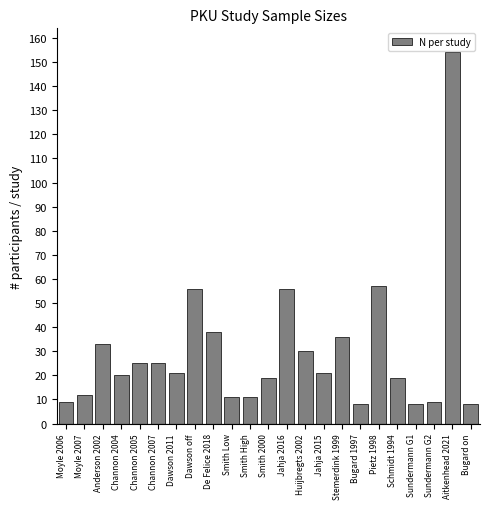

Reading right to left, extract all data points from this chart.

Bugard on=8	Aitkenhead 2021=154	Sundermann G2=9	Sundermann G1=8	Schmidt 1994=19	Pietz 1998=57	Bugard 1997=8	Stemerdink 1999=36	Jahja 2015=21	Huijbregts 2002=30	Jahja 2016=56	Smith 2000=19	Smith High=11	Smith Low=11	De Felice 2018=38	Dawson off=56	Dawson 2011=21	Channon 2007=25	Channon 2005=25	Channon 2004=20	Anderson 2002=33	Moyle 2007=12	Moyle 2006=9